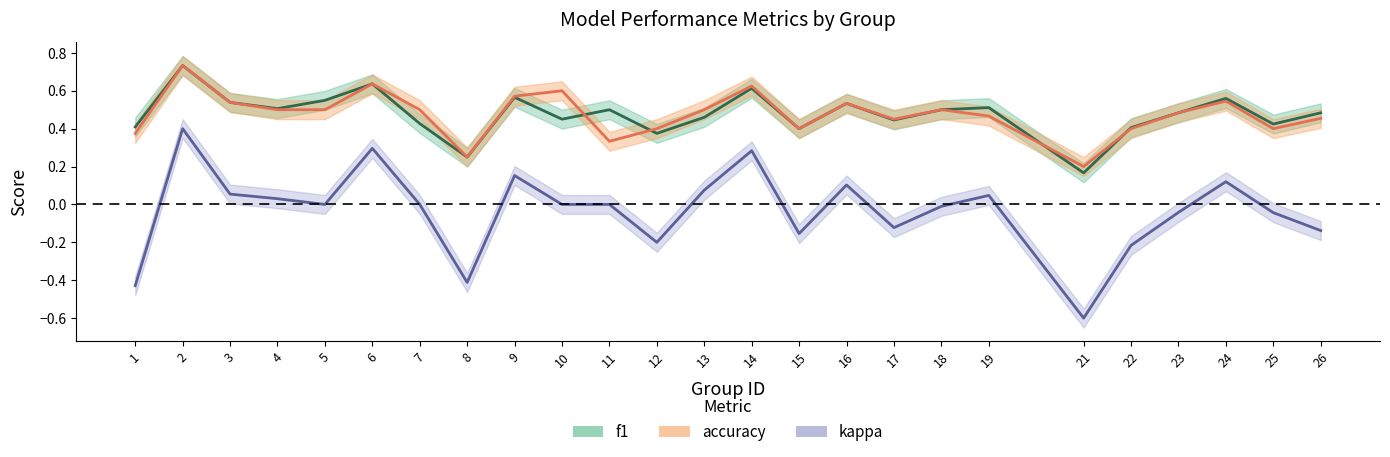

Between 13 and 22, which series saw the biggest shift?

kappa